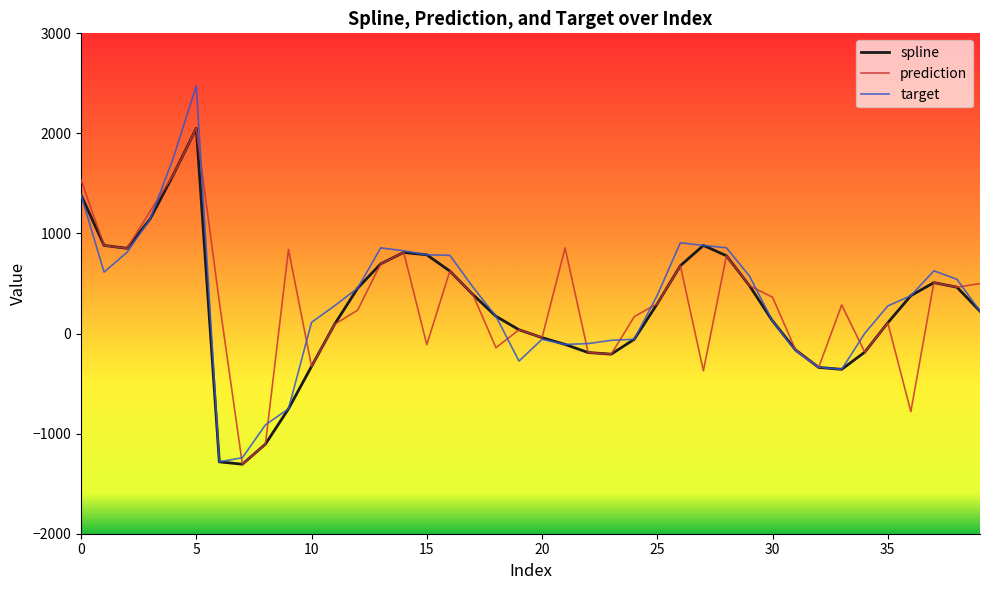

Which series has the largest range (max minus min)?

target